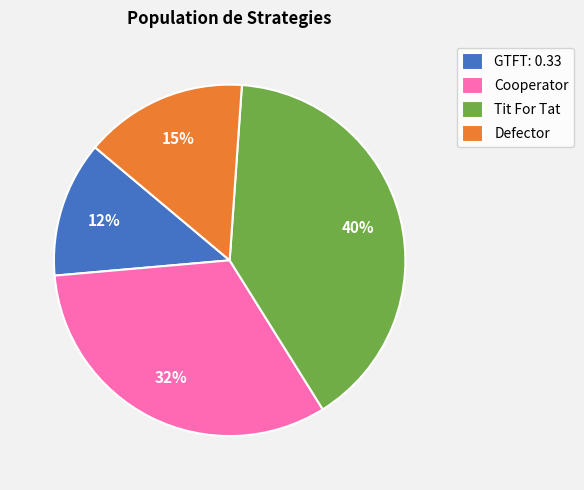

Rank the categories by value from highest to lowest.

Tit For Tat, Cooperator, Defector, GTFT: 0.33